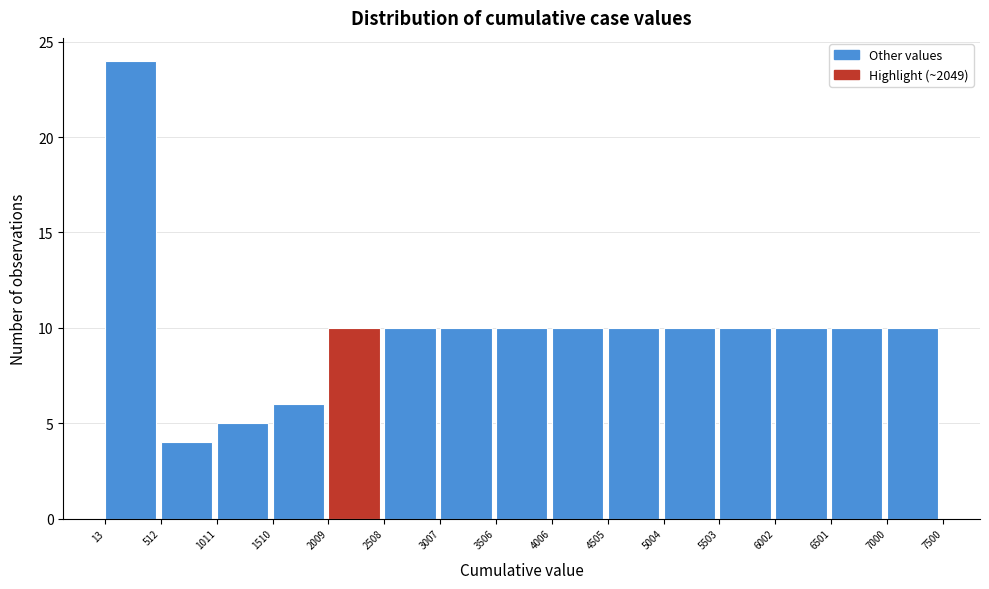

Over which range of the x-axis is the bar tallest?

13 to 512